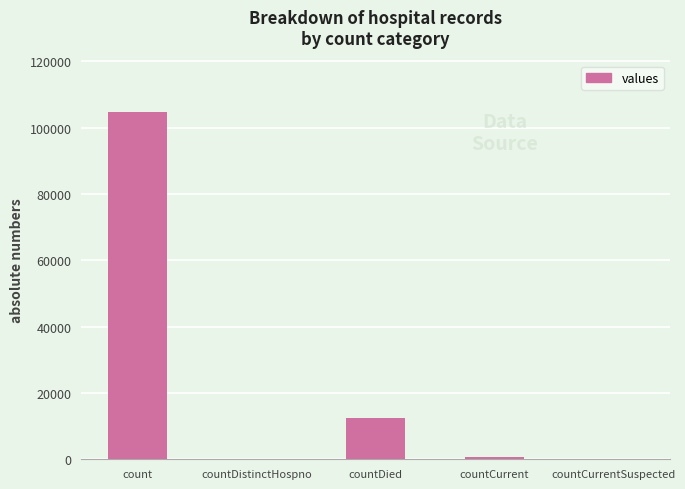

What is the average value?

23596